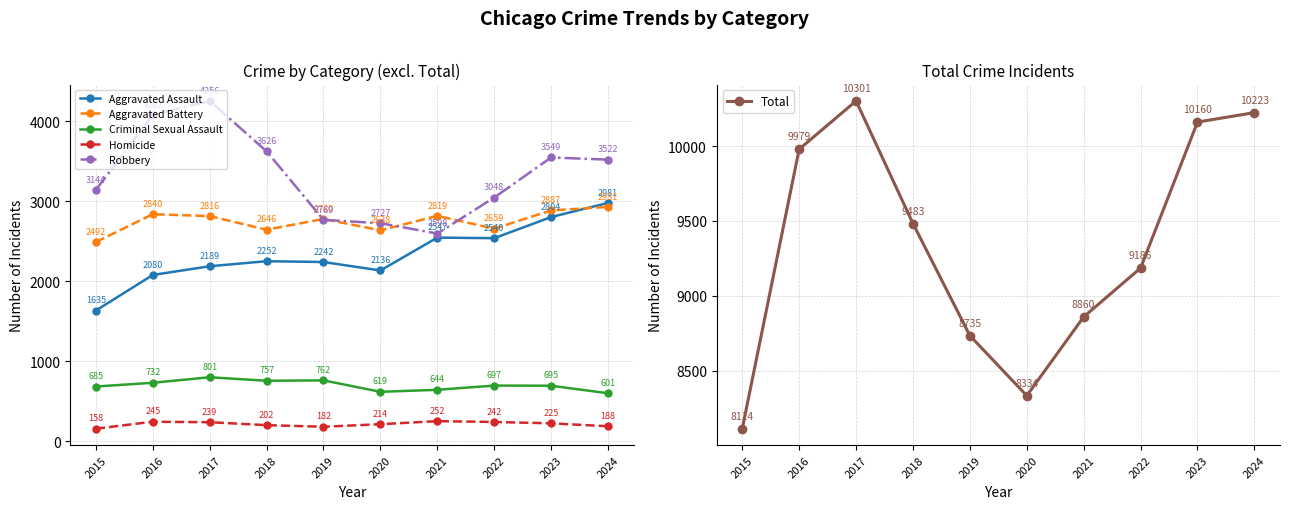

Is the value of Homicide at 2016 greater than the value of Total at 2020?

No